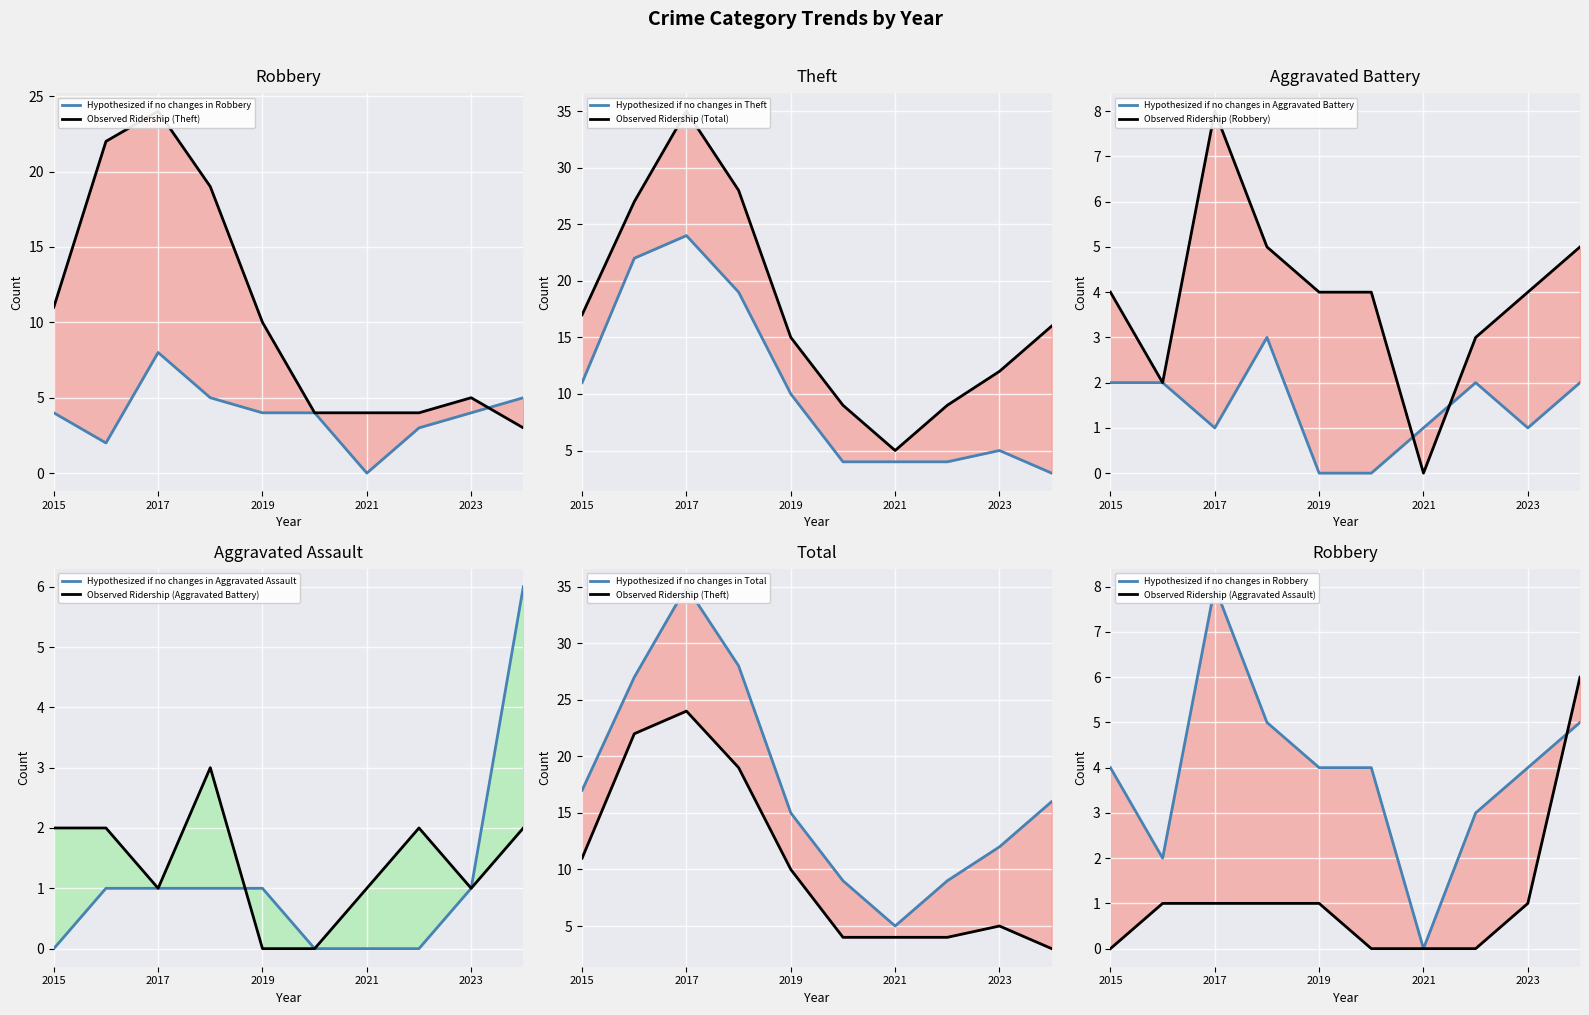

Reading left to right, transcribe all the data shown in this chart.

Robbery: 4	2	8	5	4	4	0	3	4	5
Theft: 11	22	24	19	10	4	4	4	5	3
Aggravated Battery: 2	2	1	3	0	0	1	2	1	2
Aggravated Assault: 0	1	1	1	1	0	0	0	1	6
Total: 17	27	35	28	15	9	5	9	12	16